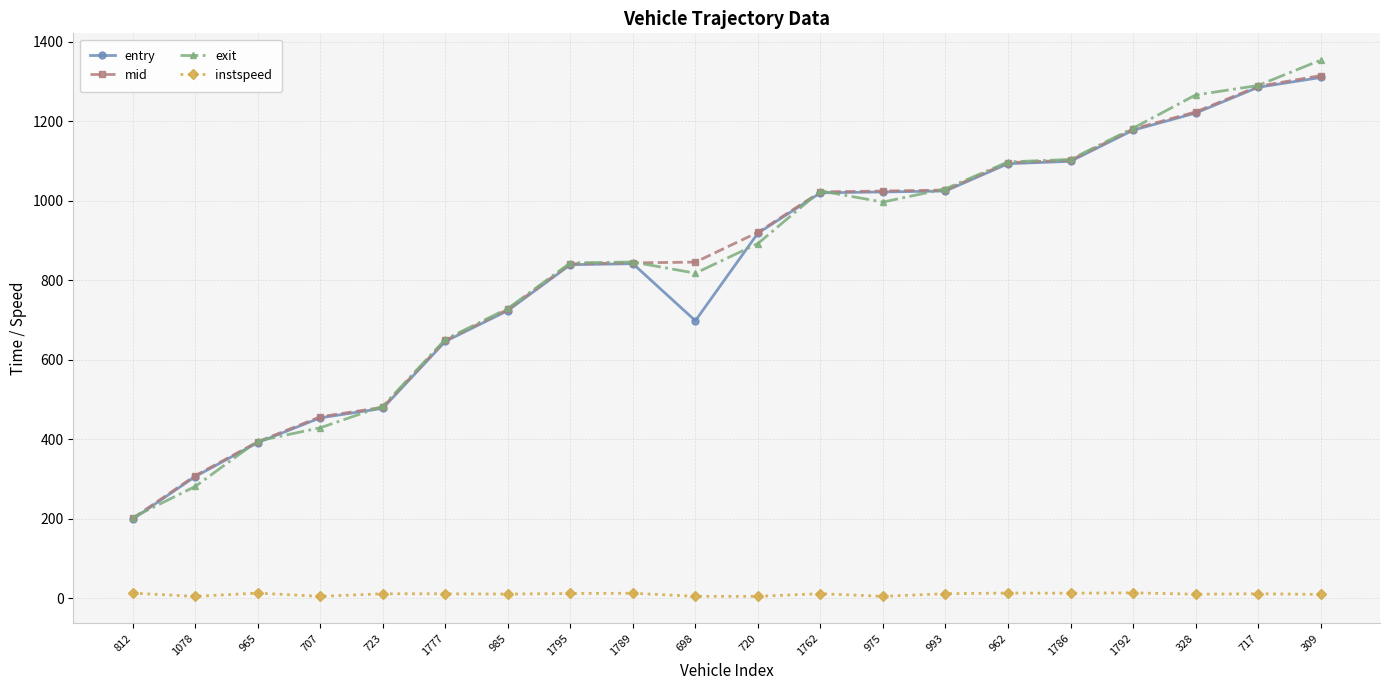

What position from the left is 962?

15